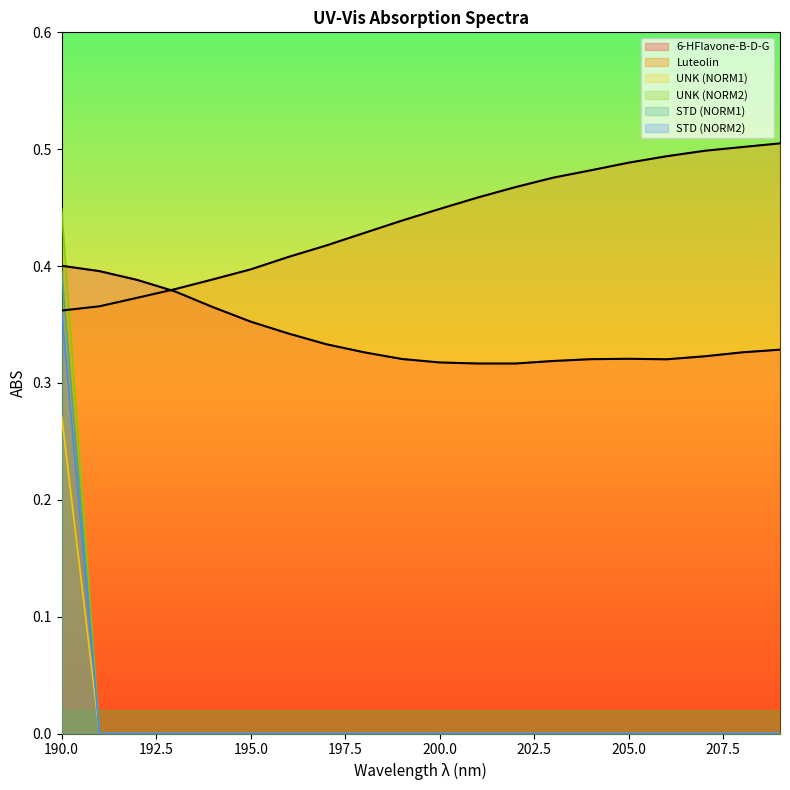

Which category has the lowest value across all series?

191